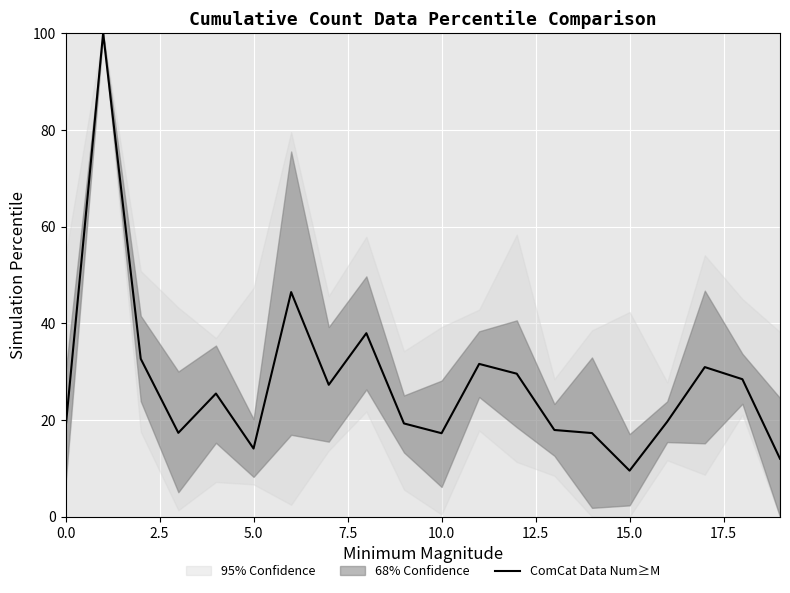

True or false: ComCat Data Num≥M has a value of 8.9 at 5.0.

False